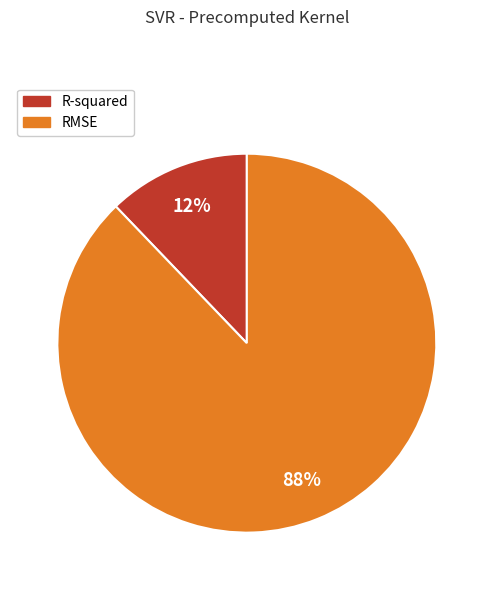

Combined, do R-squared and RMSE account for over 50%?

Yes